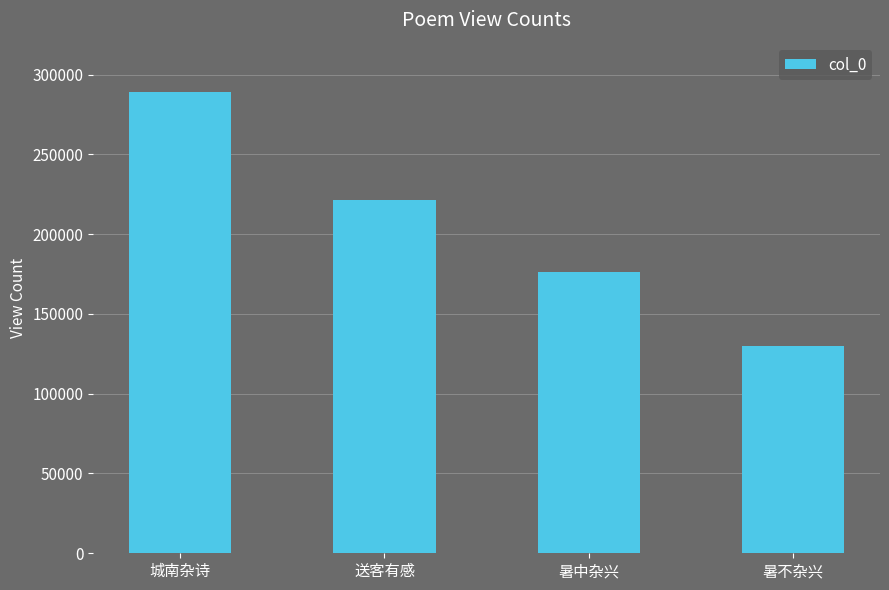

What is the value of the 3rd bar from the left?

176278